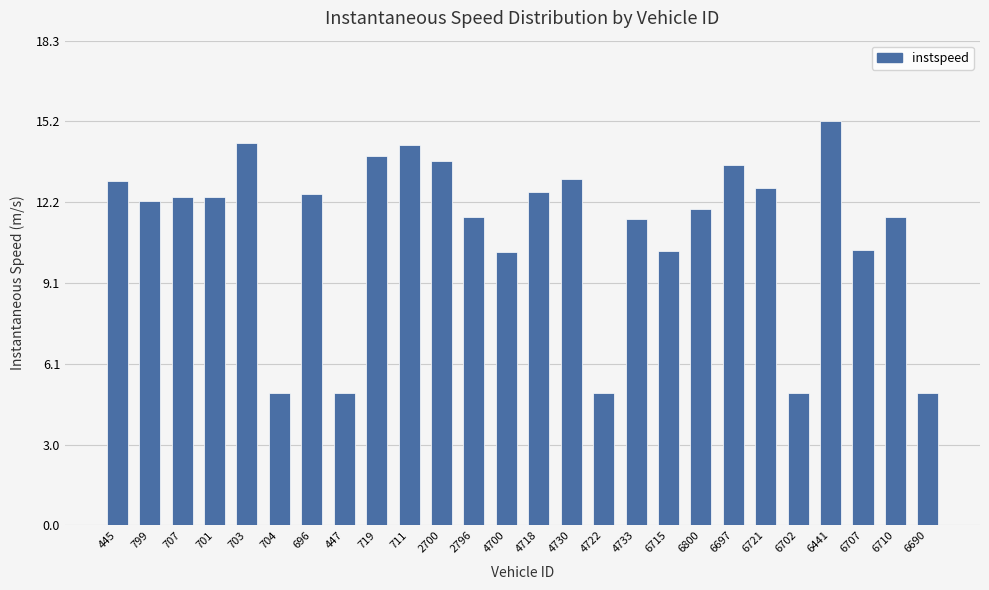

What is the change in value from 703 to 6690?

-9.4